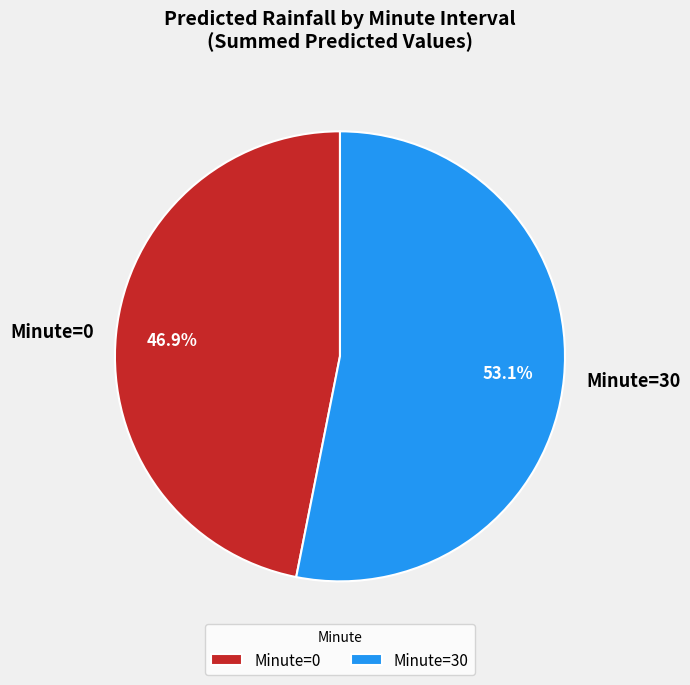

Is there any slice that represents more than half of the pie?

Yes